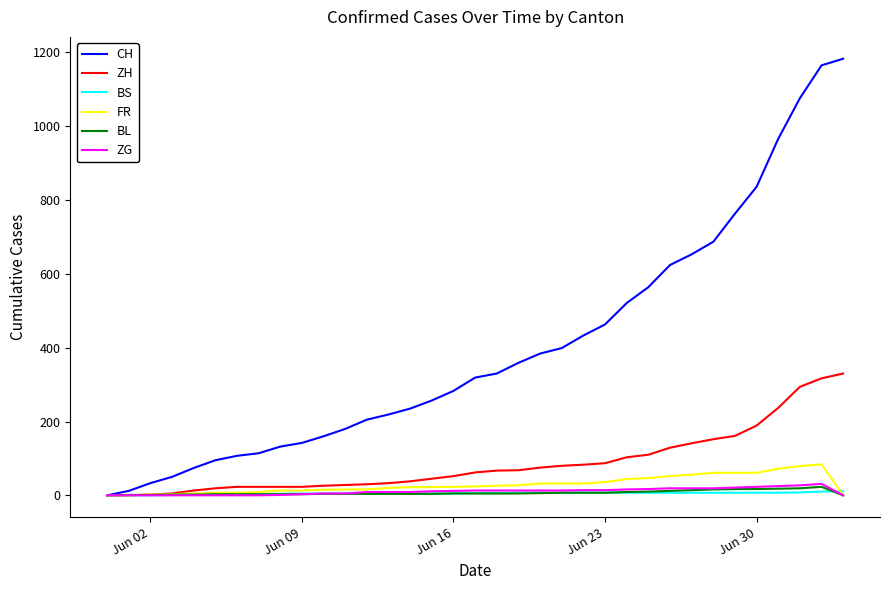

What is the greatest value displayed?

1183